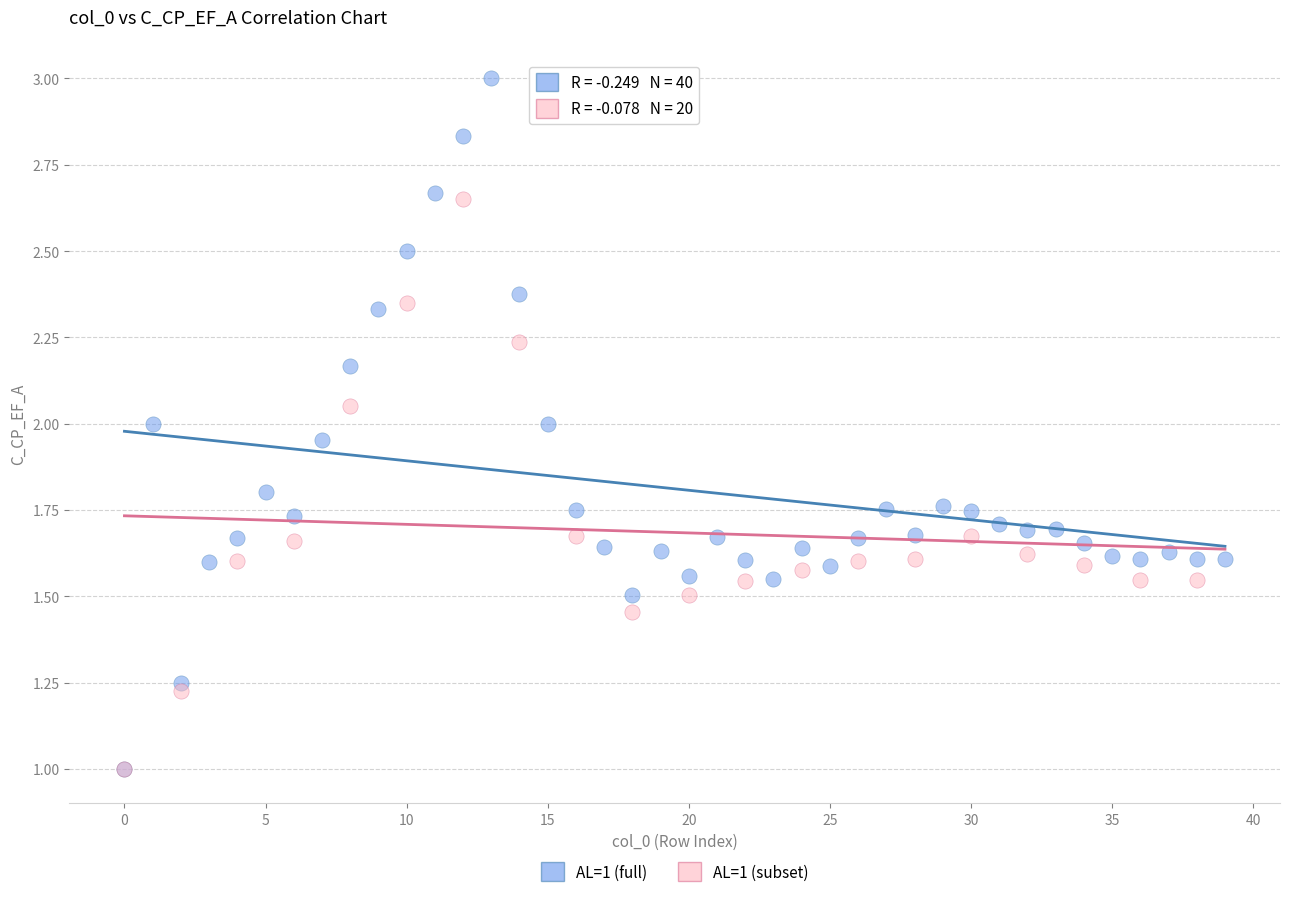

Which series contains the highest Y value?

AL=1 (full)